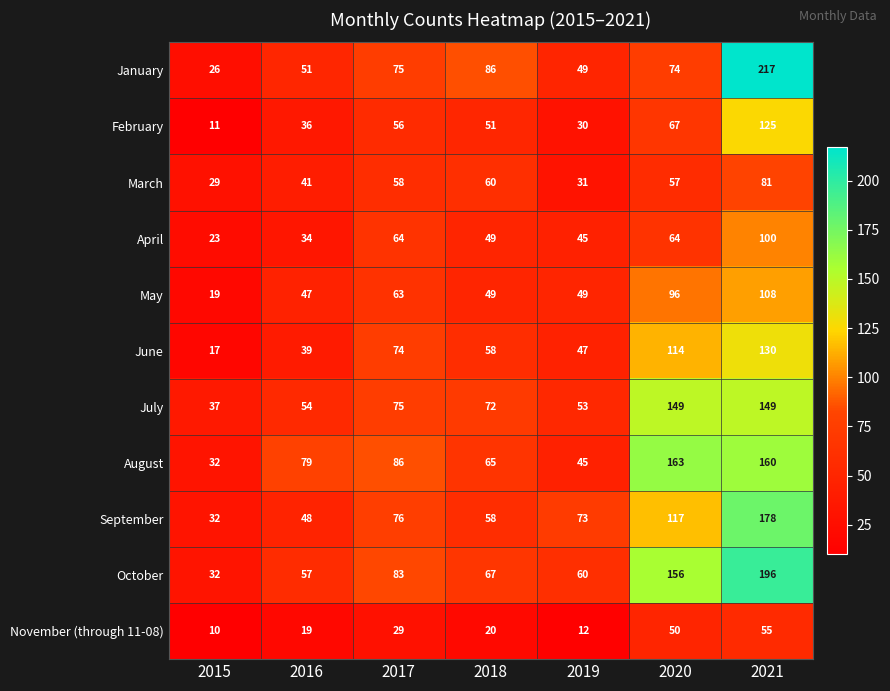

At which label does April first exceed 49?

2017